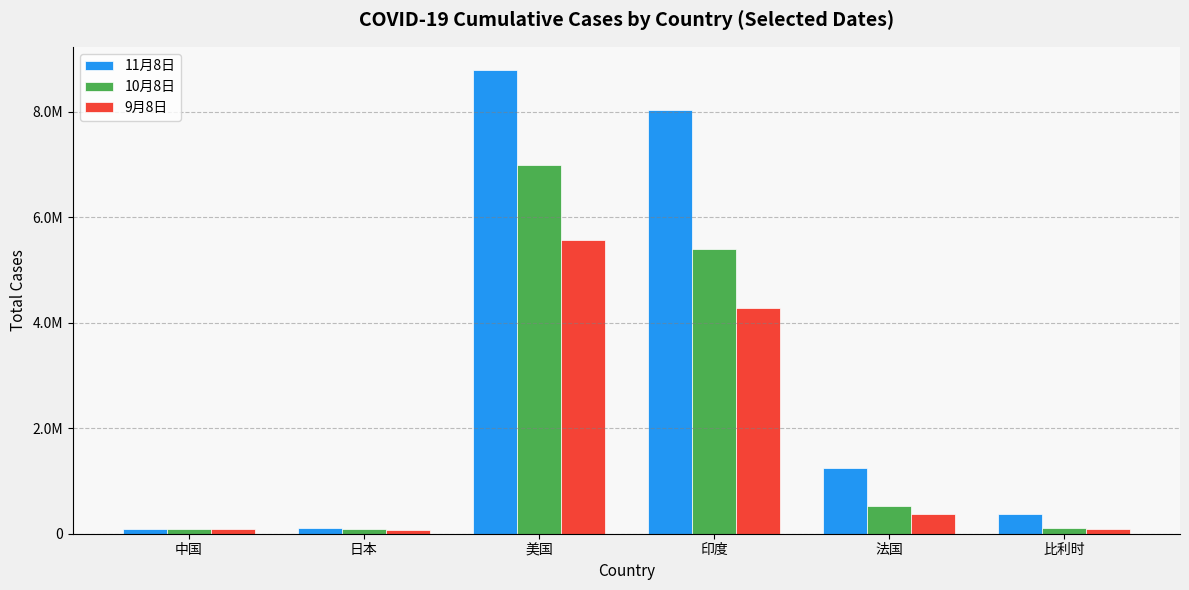

At 法国, list the series in order from largest to smallest.

11月8日, 10月8日, 9月8日